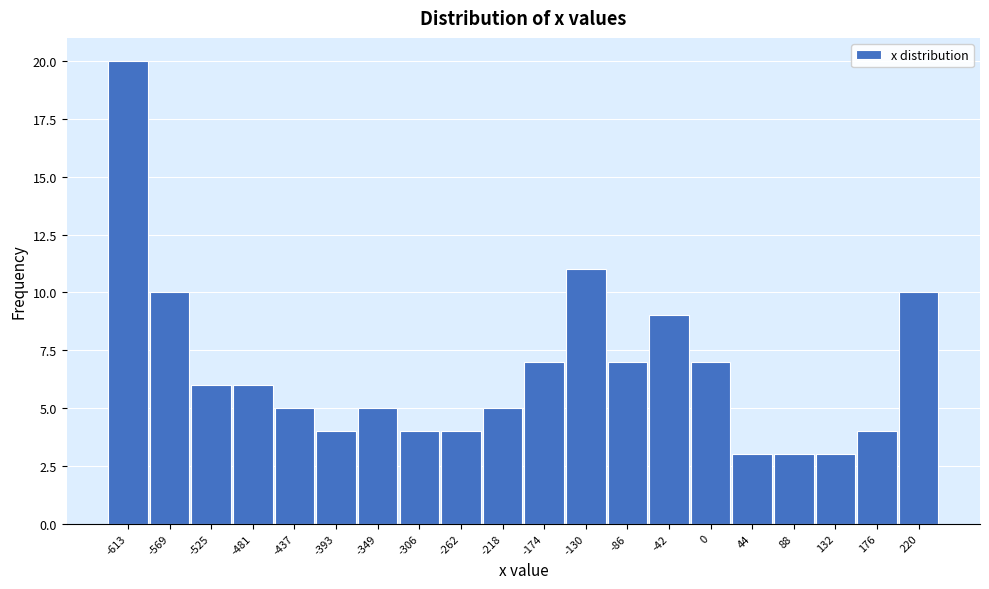

Reading left to right, what are all the values shown in this chart?

-613=20	-569=10	-525=6	-481=6	-437=5	-393=4	-349=5	-306=4	-262=4	-218=5	-174=7	-130=11	-86=7	-42=9	0=7	44=3	88=3	132=3	176=4	220=10